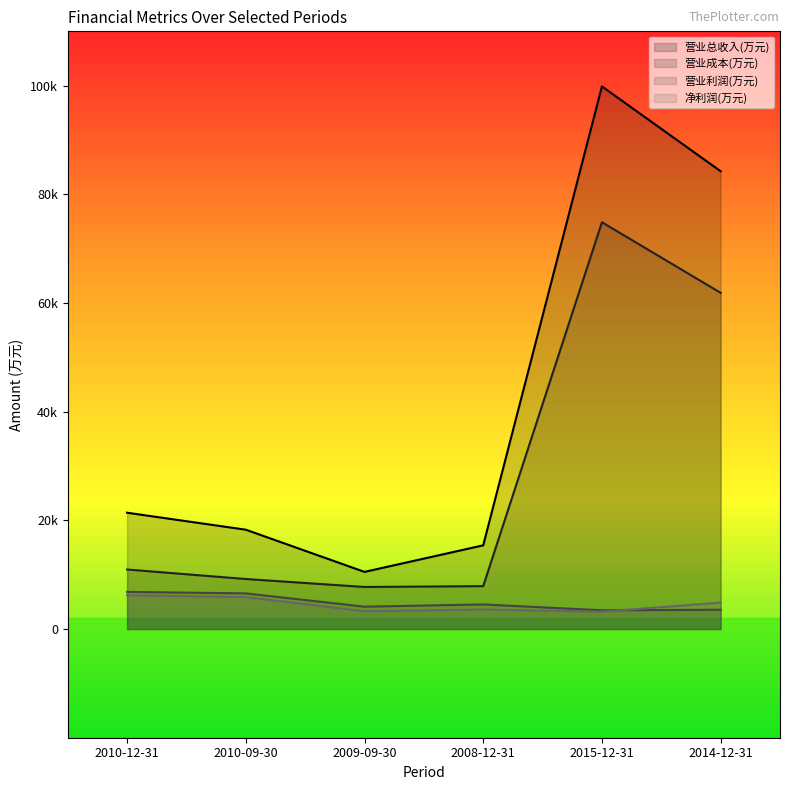

Between 2010-12-31 and 2009-09-30, which series saw the biggest shift?

营业总收入(万元)